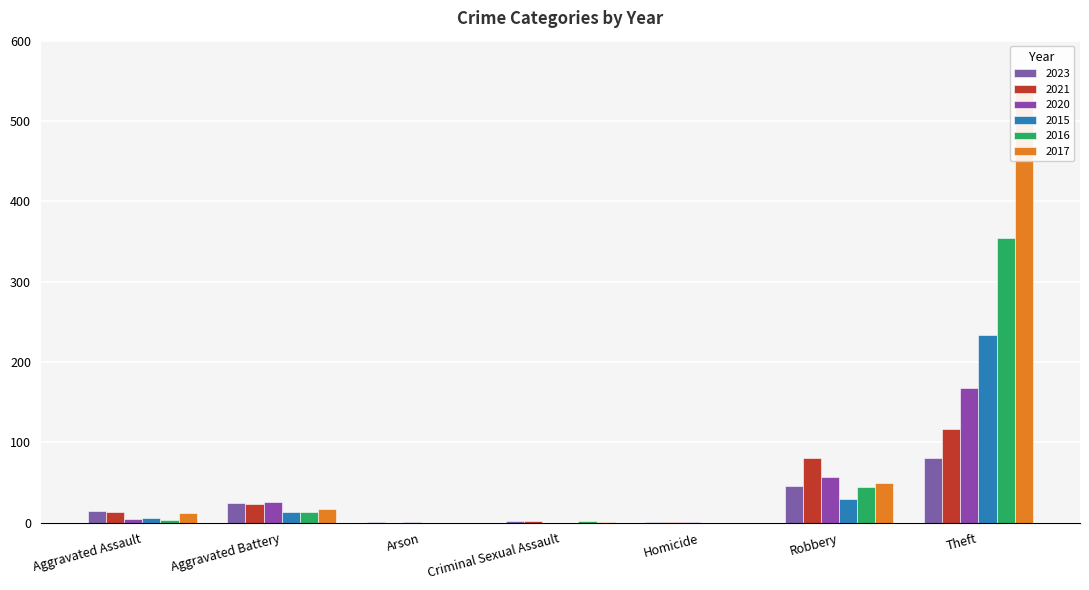

What is the difference between the second highest and second lowest values in the 2015 series?

30